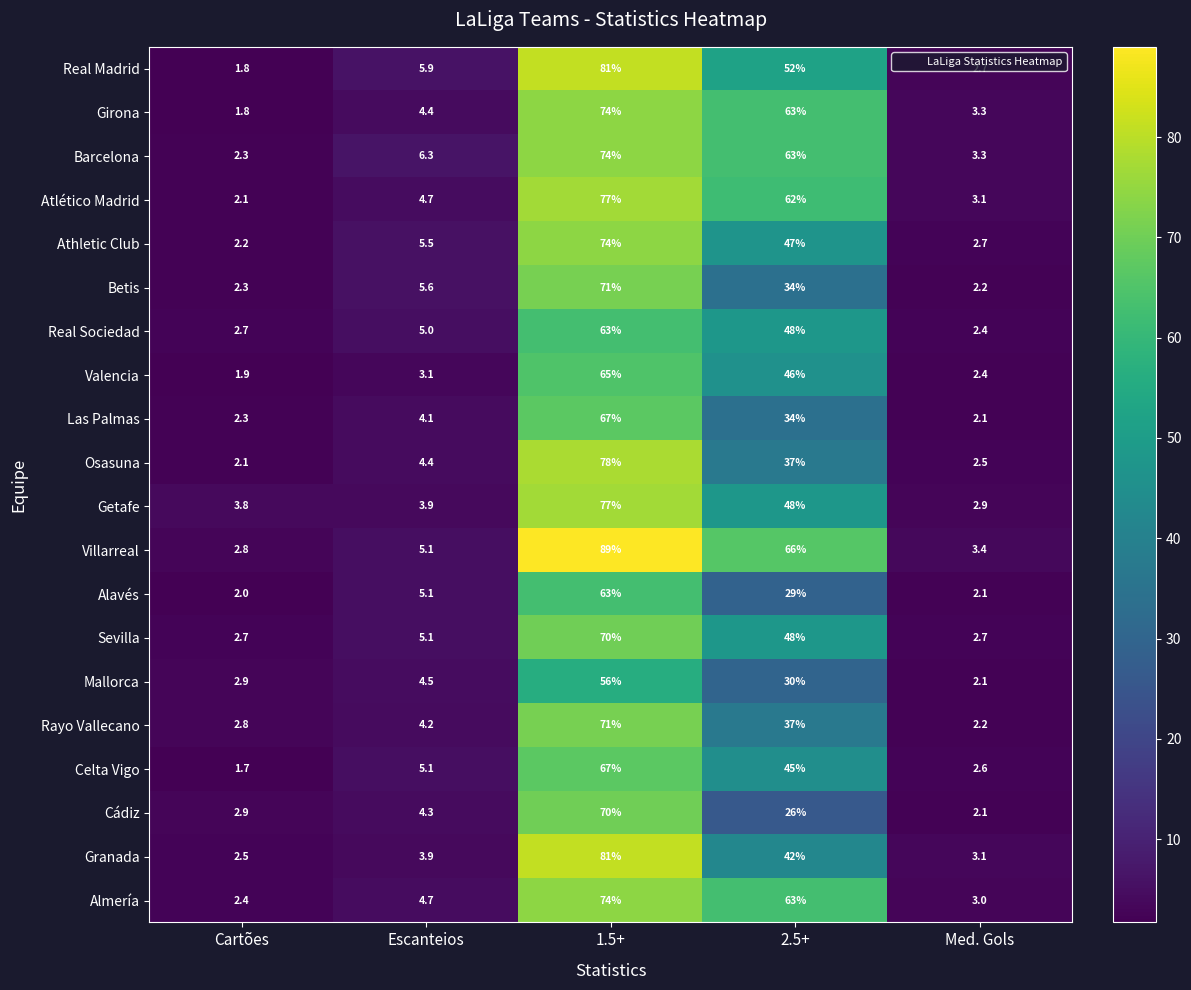

List the labels in order of Alavés value, largest first.

1.5+, 2.5+, Escanteios, Med. Gols, Cartões